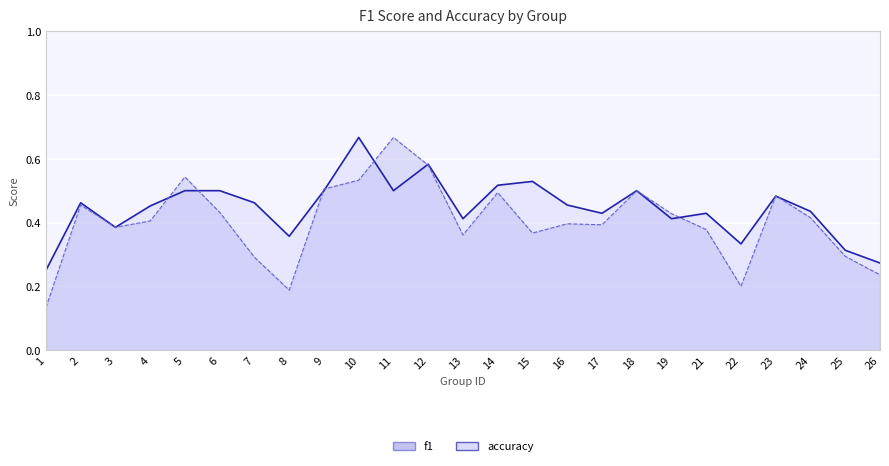

Which category has the lowest value in the f1_line series?

1